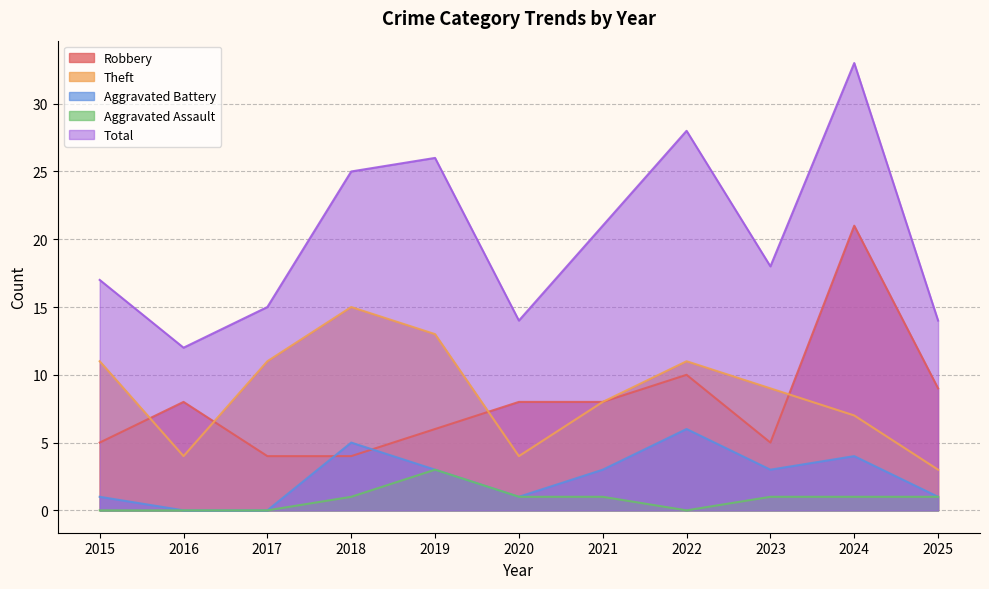

Is the value of Theft at 2020 greater than the value of Total at 2018?

No